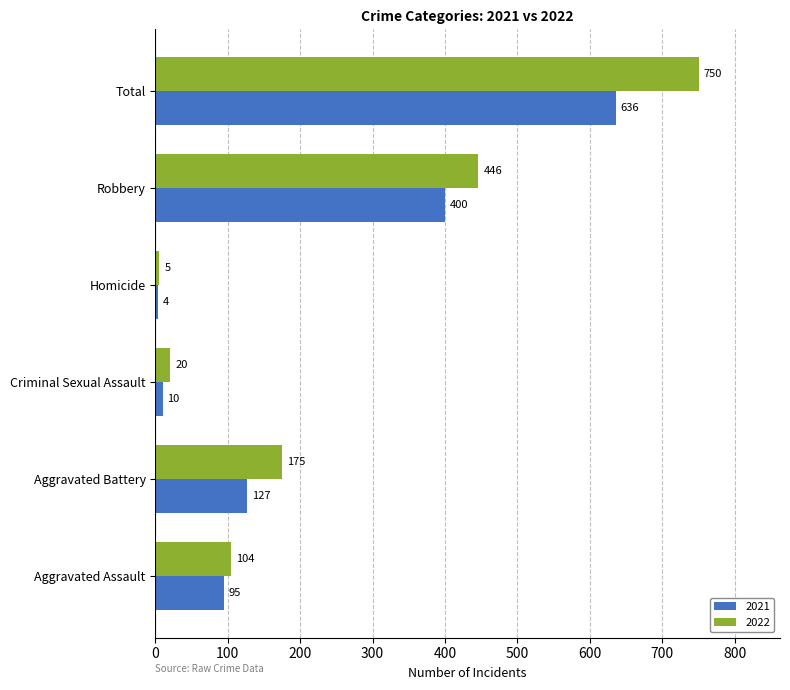

List the series in order of their overall mean, highest first.

2022, 2021